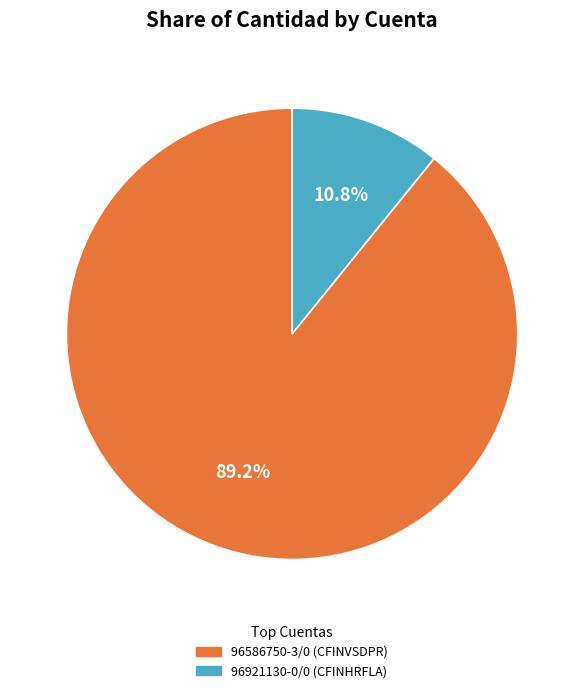

To the nearest percent, what is the average slice percentage?

50%